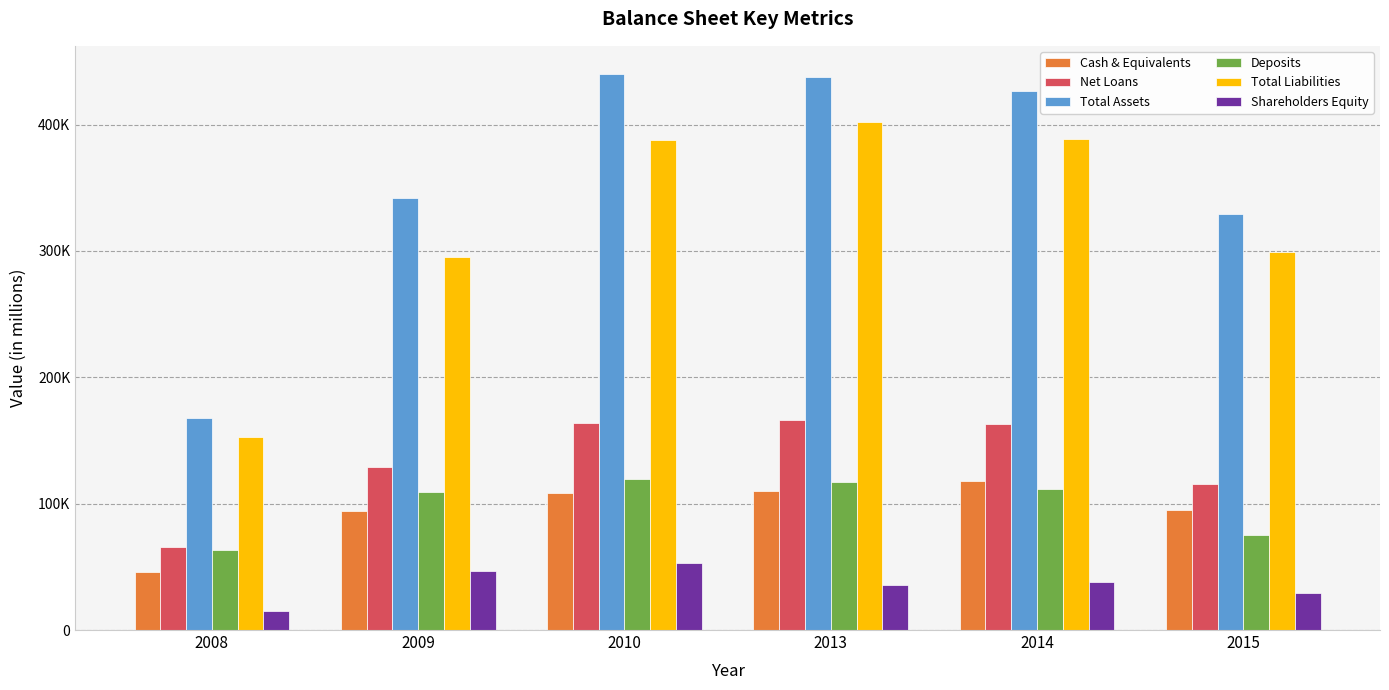

Reading right to left, what are all the values shown in this chart?

Cash & Equivalents: 2015=95349	2014=118336	2013=109795	2010=108321	2009=94256	2008=45615
Net Loans: 2015=115287	2014=162776	2013=165935	2010=163982	2009=128951	2008=65750
Total Assets: 2015=328905	2014=426664	2013=437688	2010=440330	2009=342180	2008=167561
Deposits: 2015=75399	2014=111576	2013=116903	2010=119528	2009=109040	2008=62955
Total Liabilities: 2015=299515	2014=388579	2013=401817	2010=387425	2009=295324	2008=152686
Shareholders Equity: 2015=29391	2014=38085	2013=35871	2010=52905	2009=46855	2008=14875